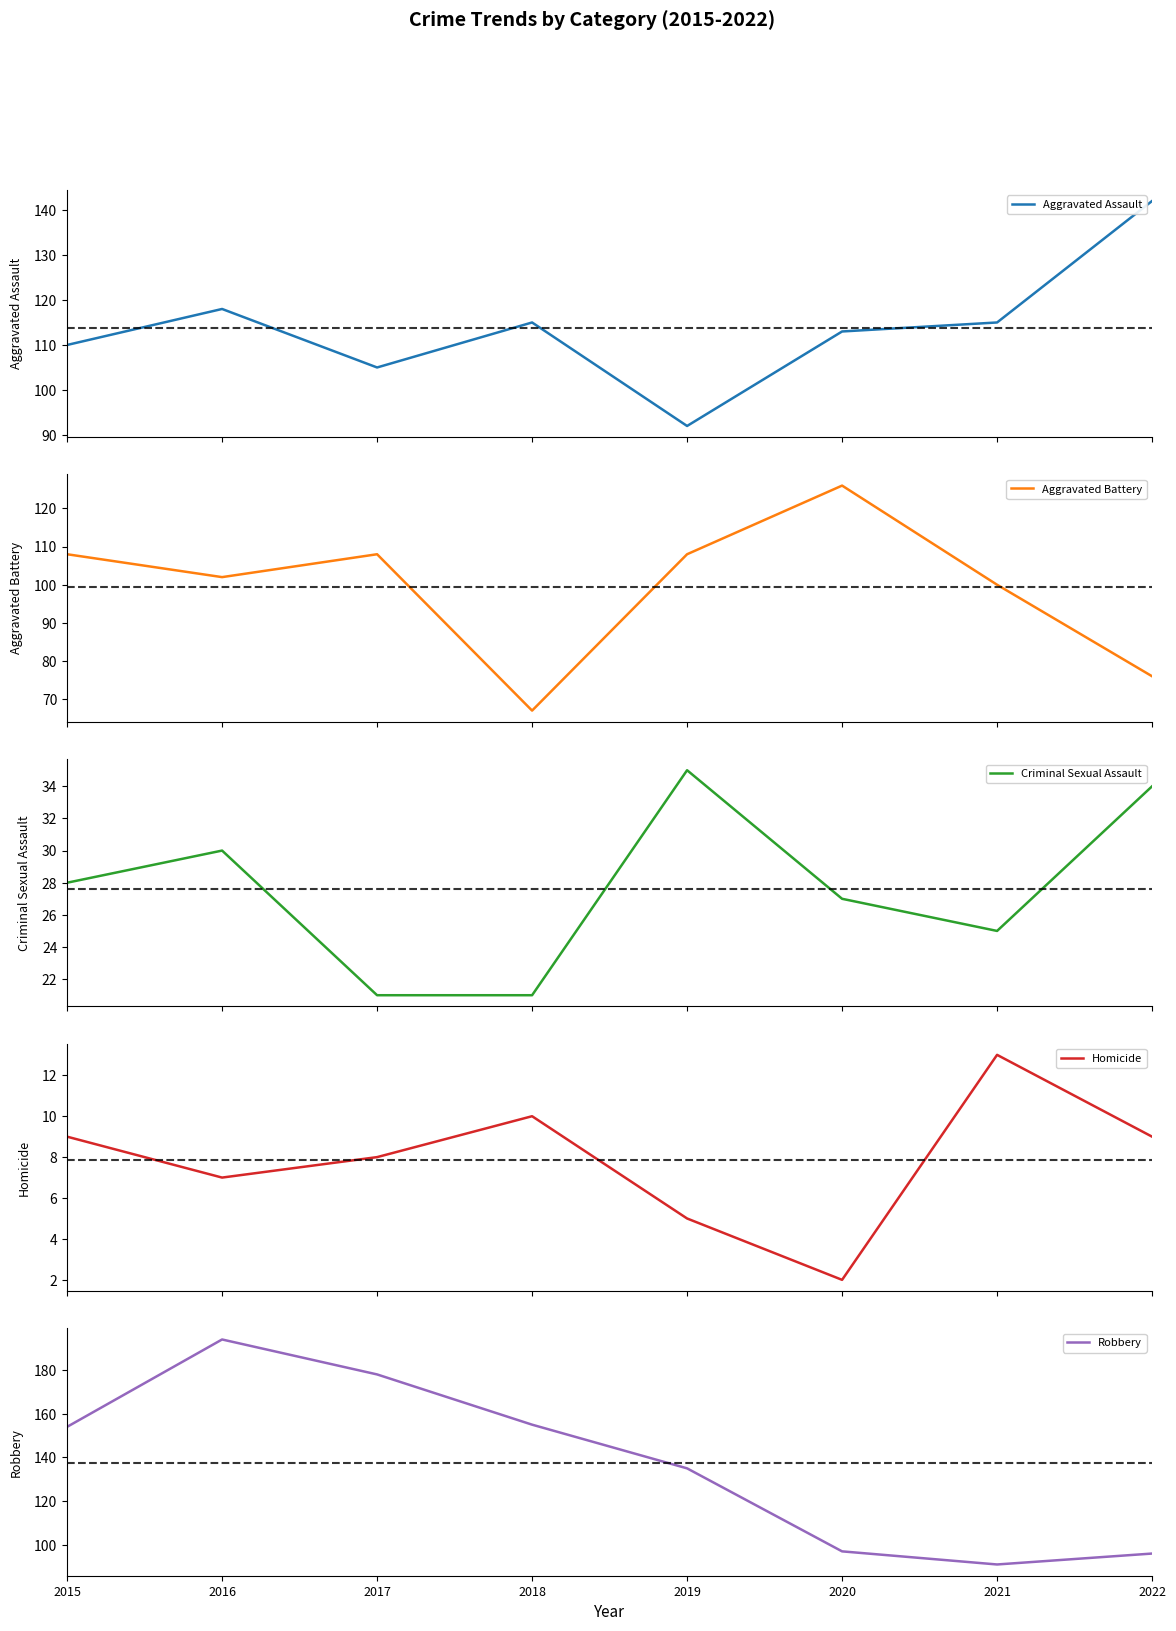

True or false: Aggravated Battery has a value of 102 at 2016.

True